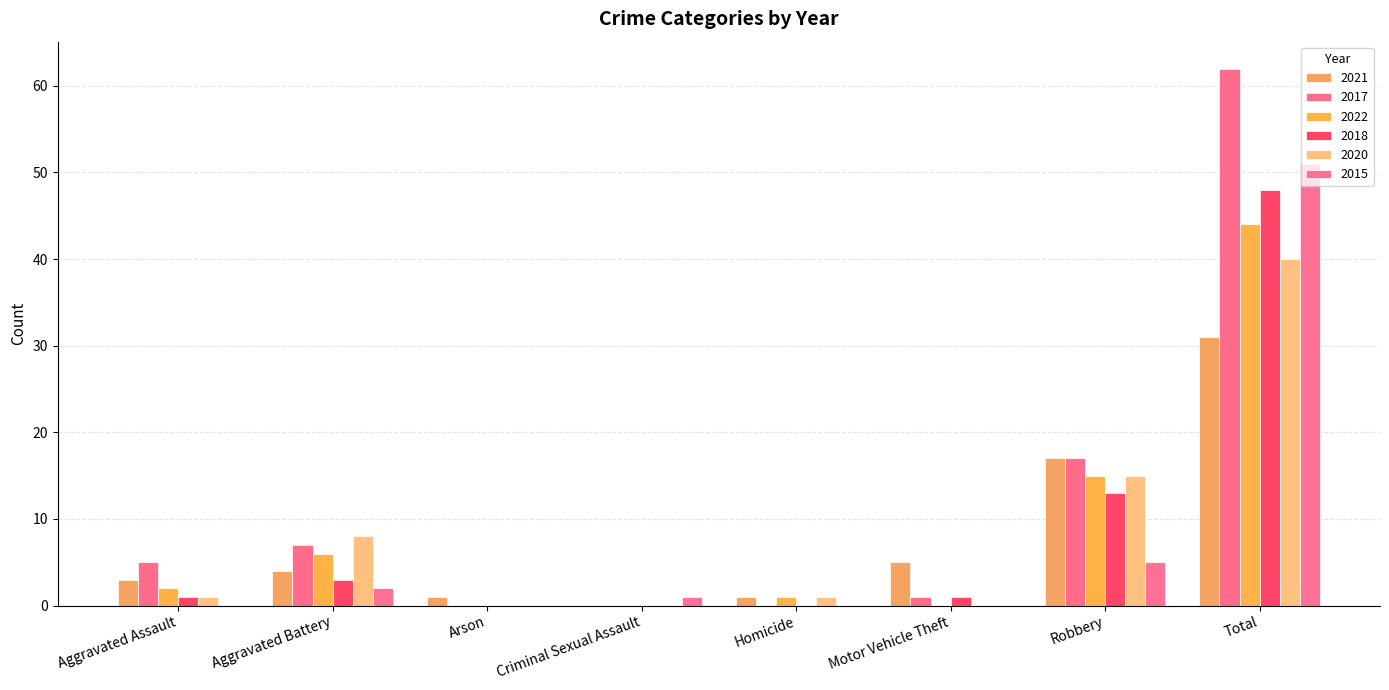

The 2022 series shows 20 at Total. True or false?

False